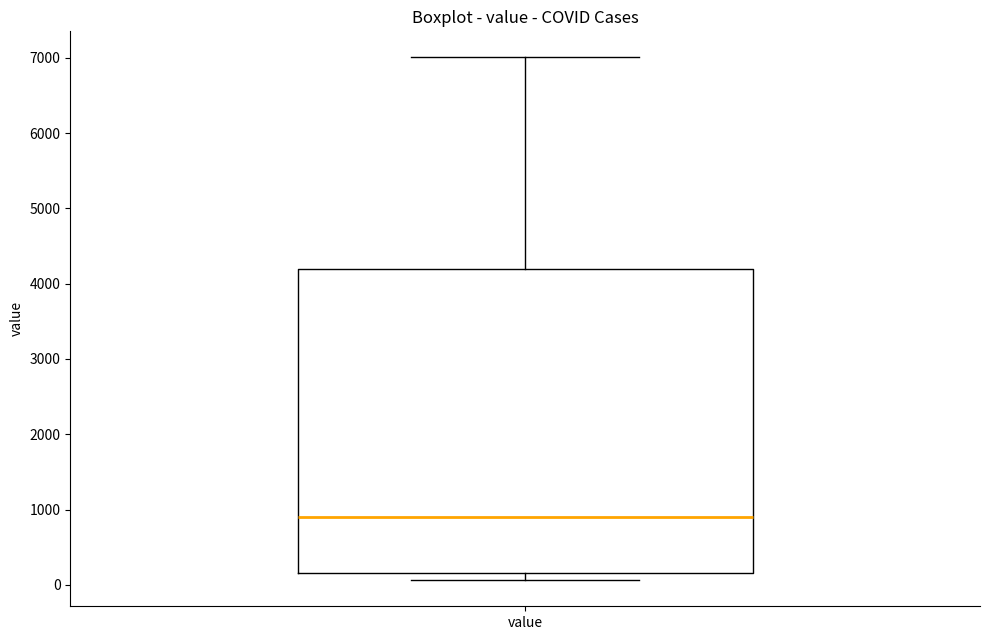

Read this box plot against the y-axis: the position of the median line, the range covered by the box, and the ends of both whiskers. The values are not printed on the chart, so give them approximately, as read against the axis.

median 900, box 200 to 4200, whiskers 100 to 7000